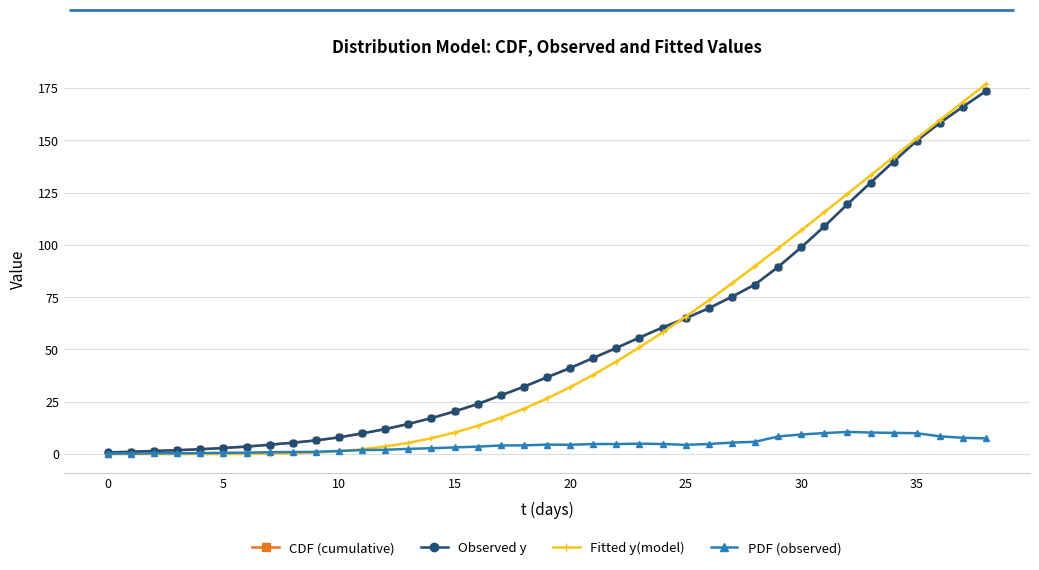

What is the maximum value for Observed y?

173.5